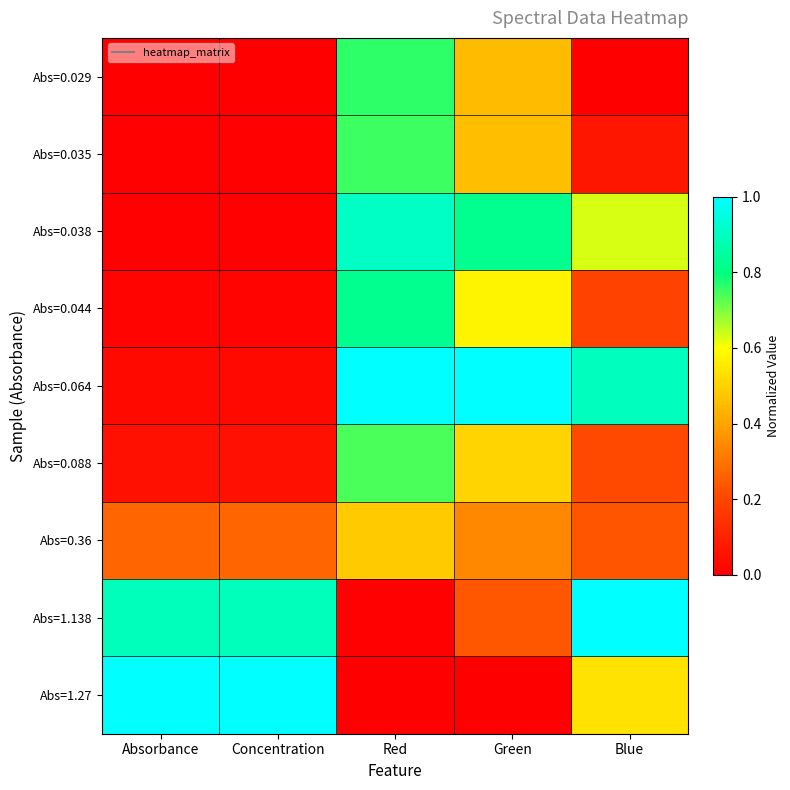

Which series has the largest range (max minus min)?

Abs=1.27